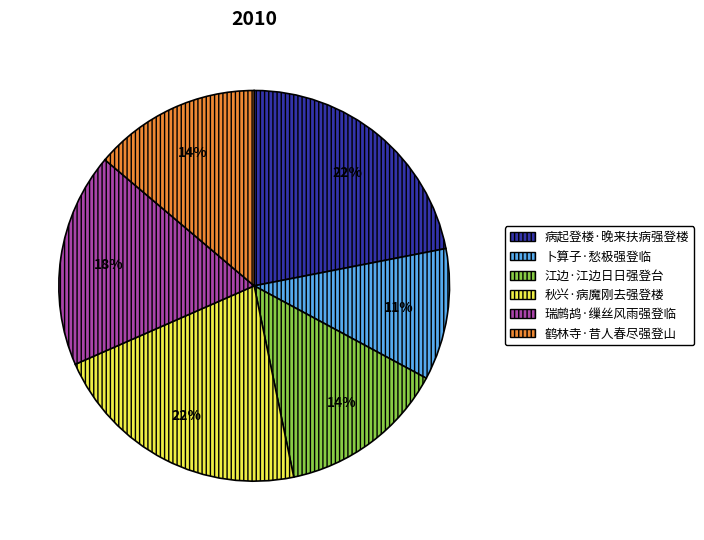

The 卜算子·愁极强登临 slice represents 11% of the pie. True or false?

True